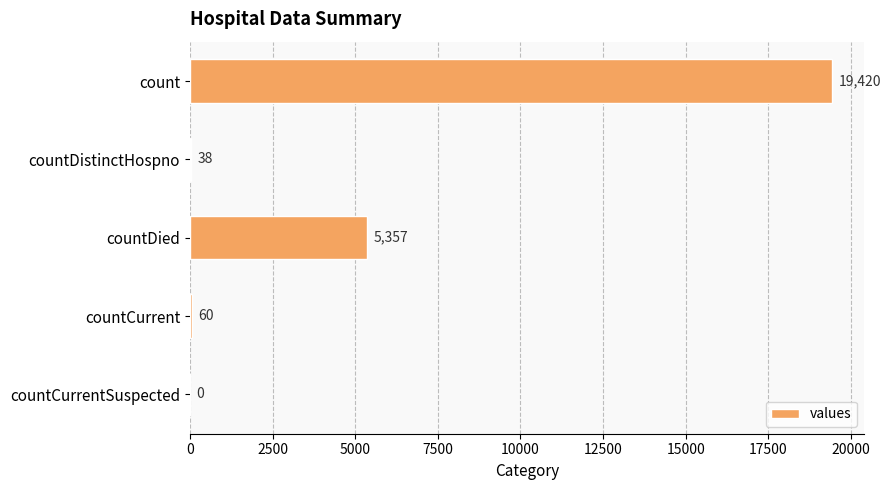

Which has a higher value, countDied or countDistinctHospno?

countDied